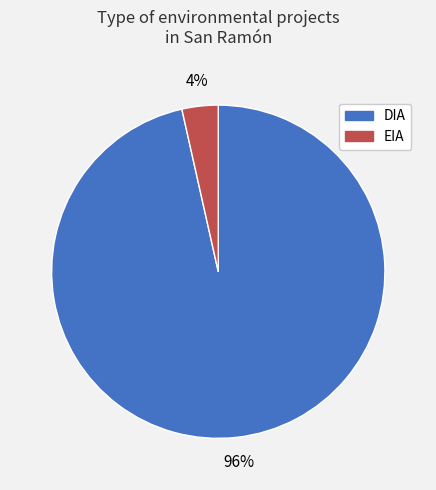

Between EIA and DIA, which is larger?

DIA